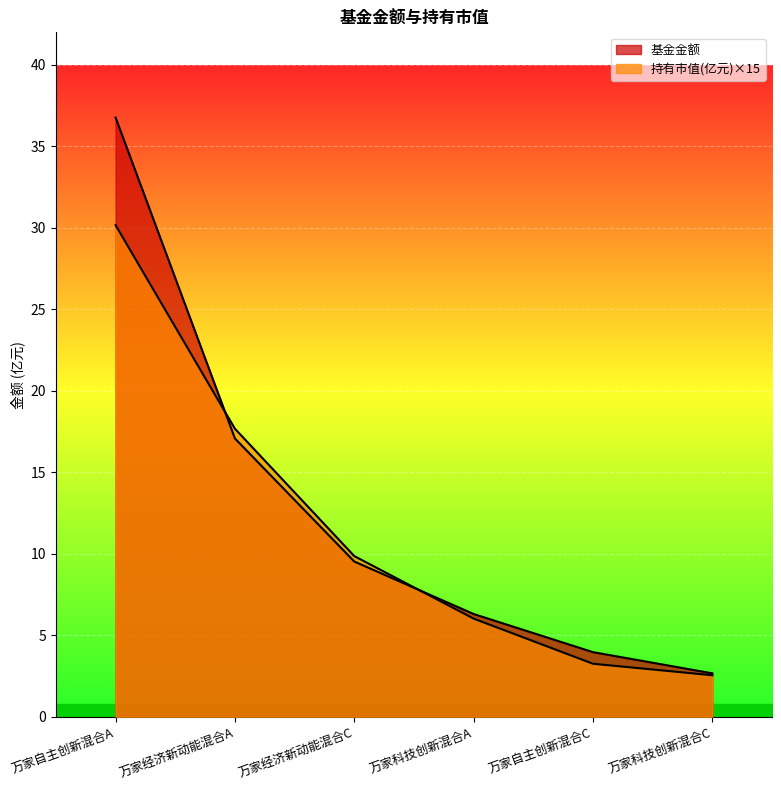

Where is 基金金额 nearest to the value 19?

万家经济新动能混合A